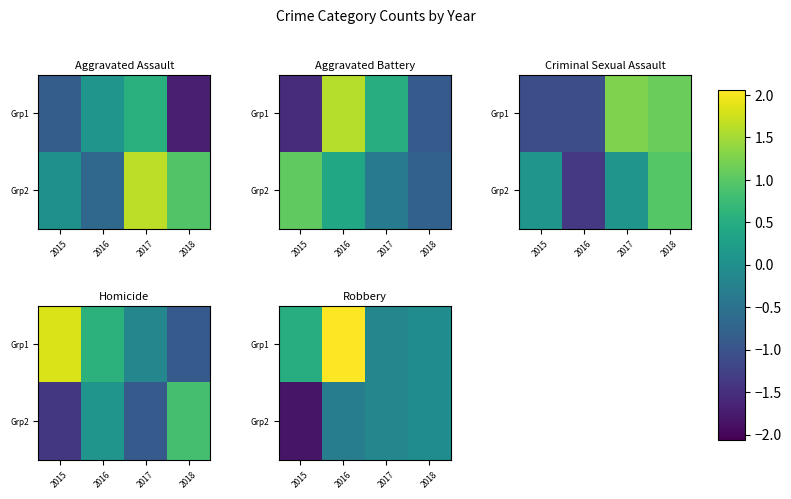

The value of Grp2 at 2015 is -2.5. True or false?

False